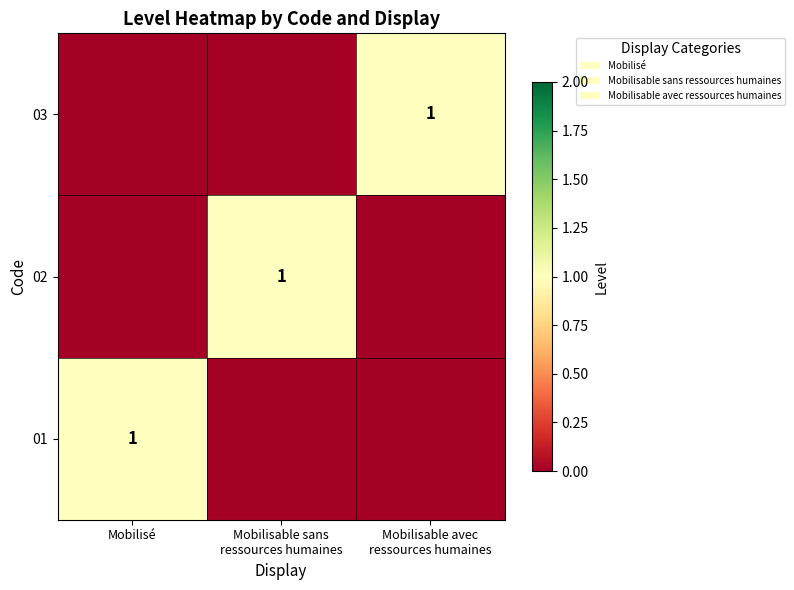

At which label does 01 reach its peak?

Mobilisé